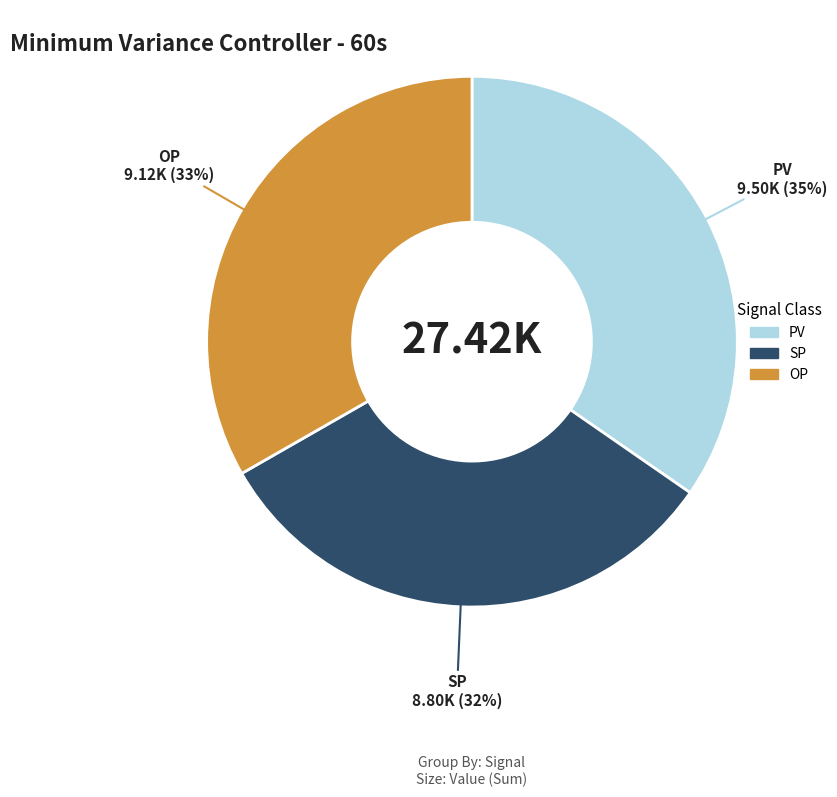

Does any single category account for the majority?

No